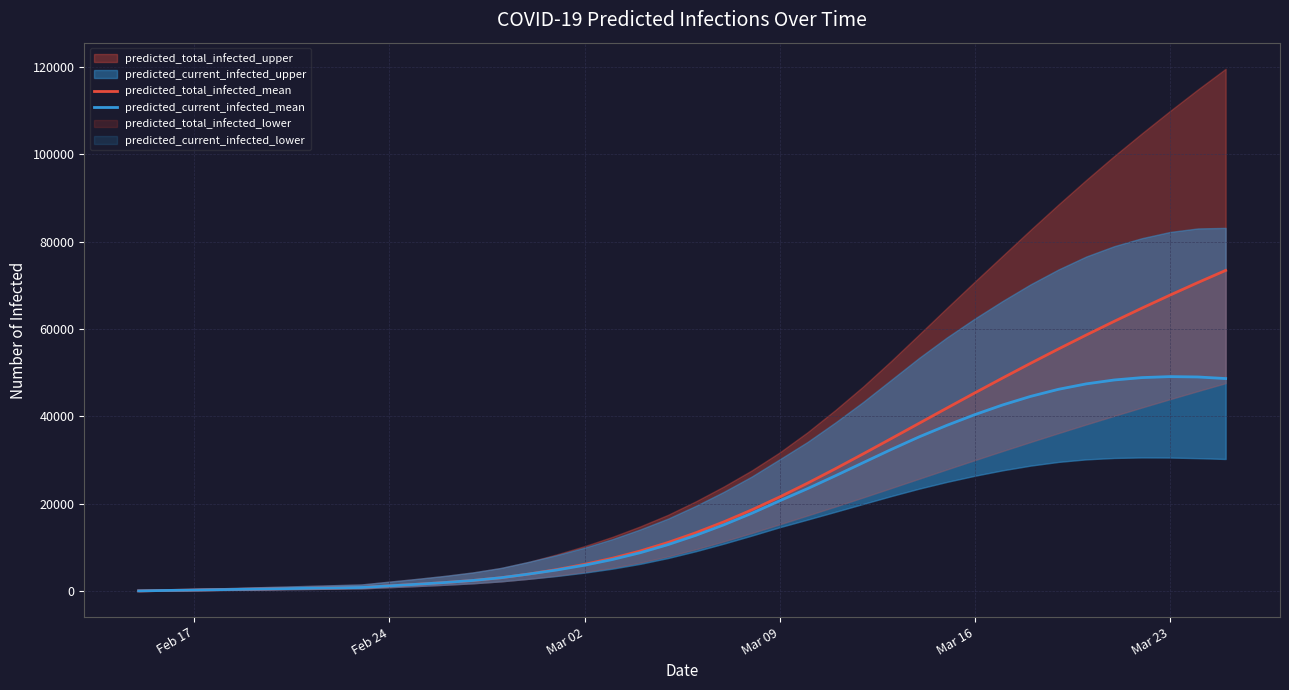

Is the value of predicted_total_infected_mean at Feb 24 greater than the value of predicted_current_infected_mean at 20?

No